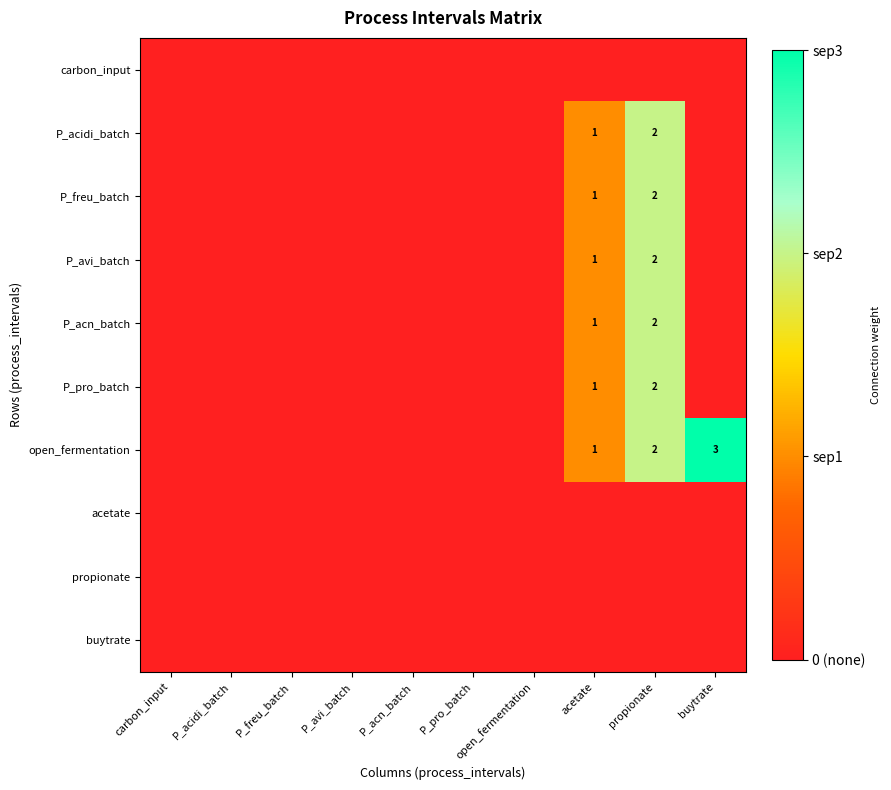

True or false: P_acidi_batch has a value of 2 at propionate.

True